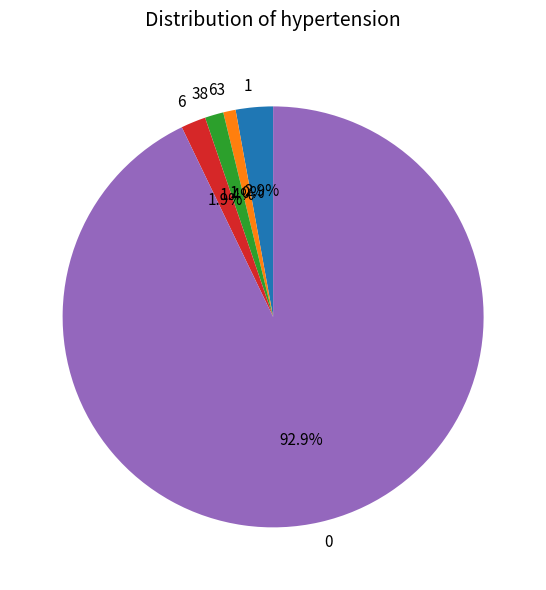

Is there any slice that represents more than half of the pie?

Yes